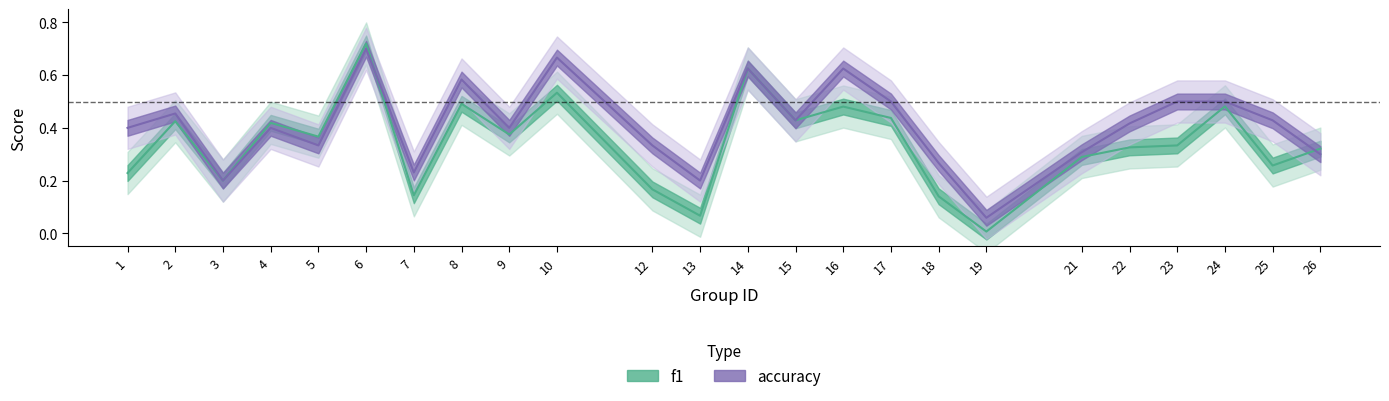

What is the average value of the accuracy series?

0.4